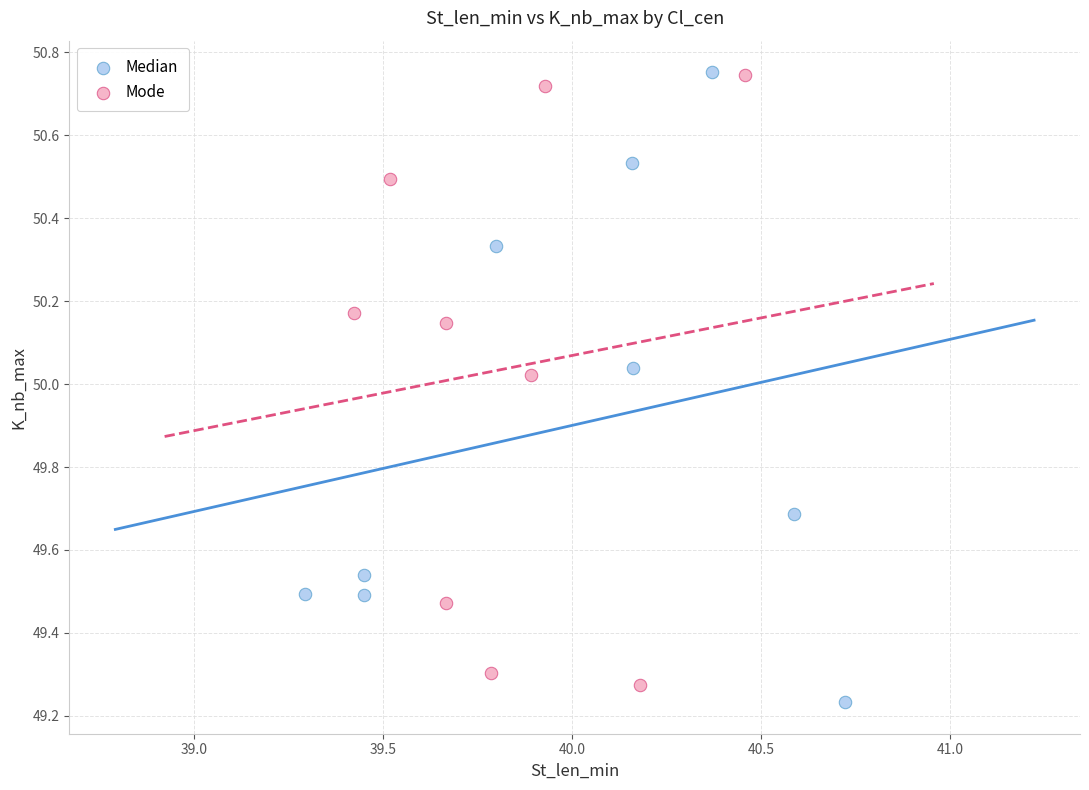

Which series contains the lowest Y value?

Median